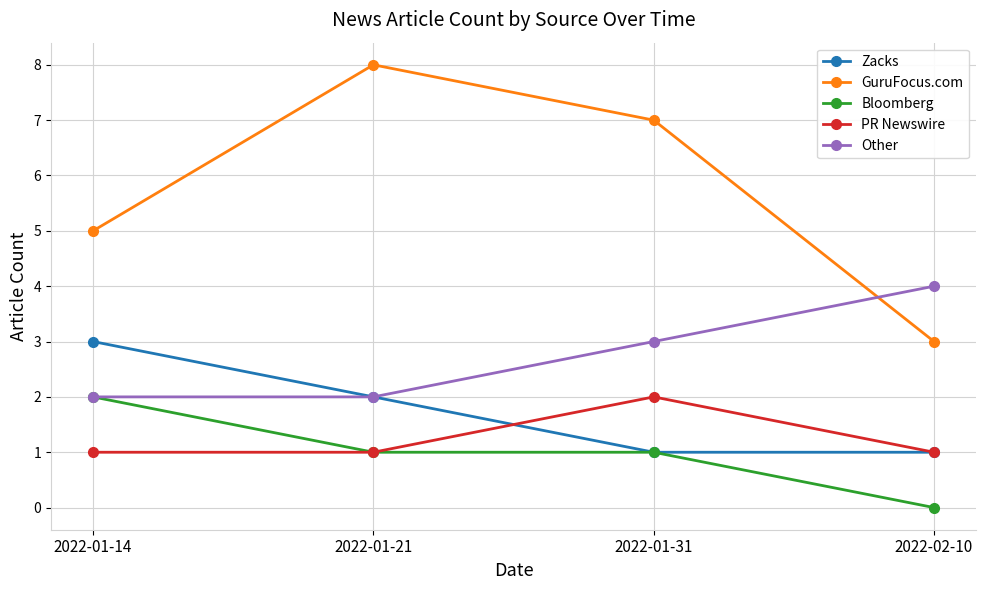

True or false: Zacks has a value of 1 at 2022-01-31.

True